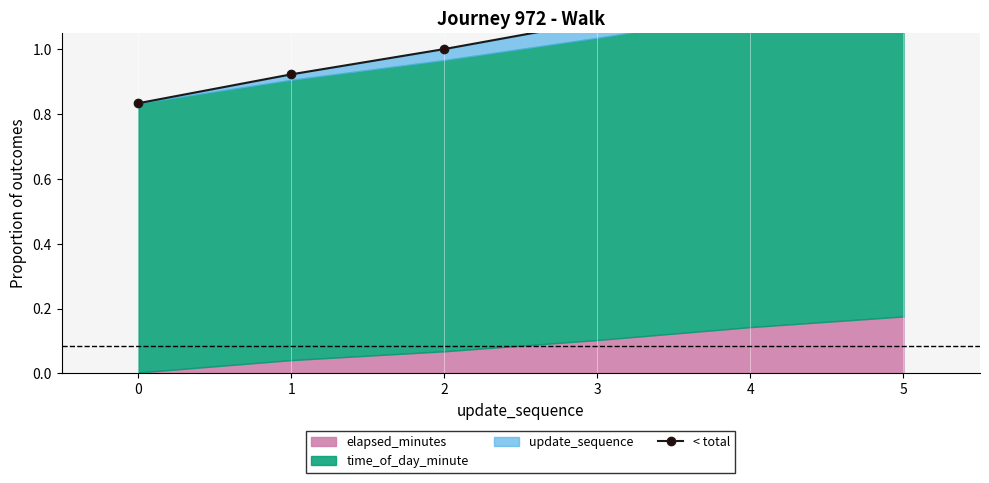

List the labels in order of value, largest first.

5, 4, 3, 2, 1, 0